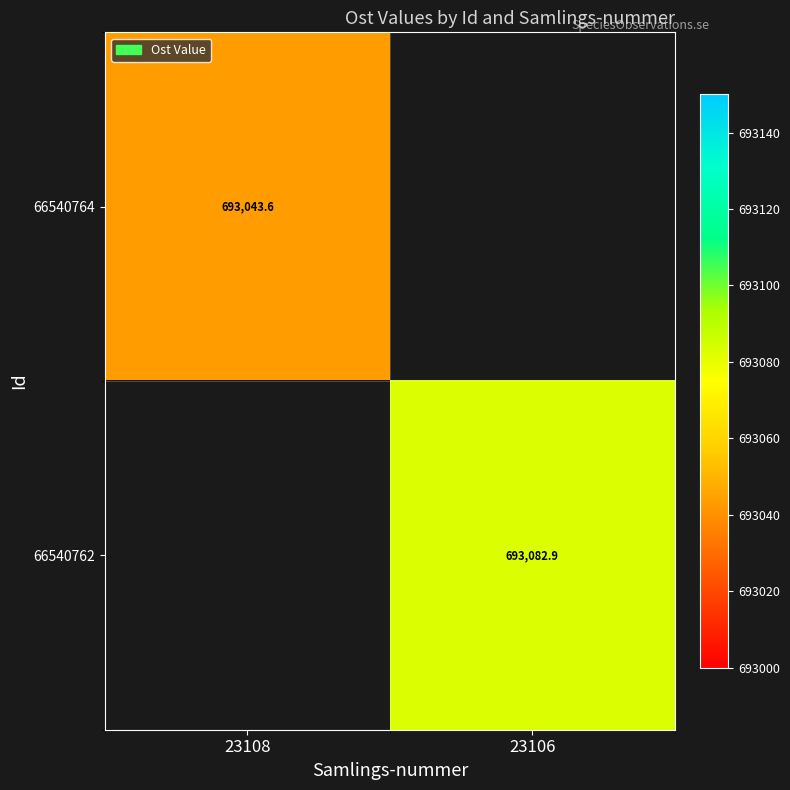

Is the value of 66540764 at 23108 greater than the value of 66540762 at 23106?

No